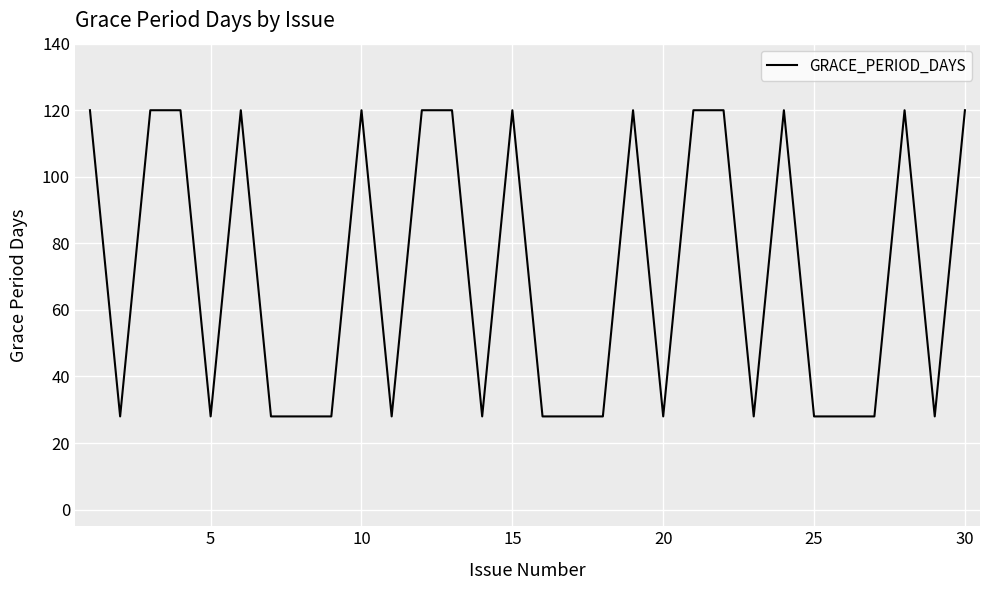

What is the maximum value shown in the chart?

120